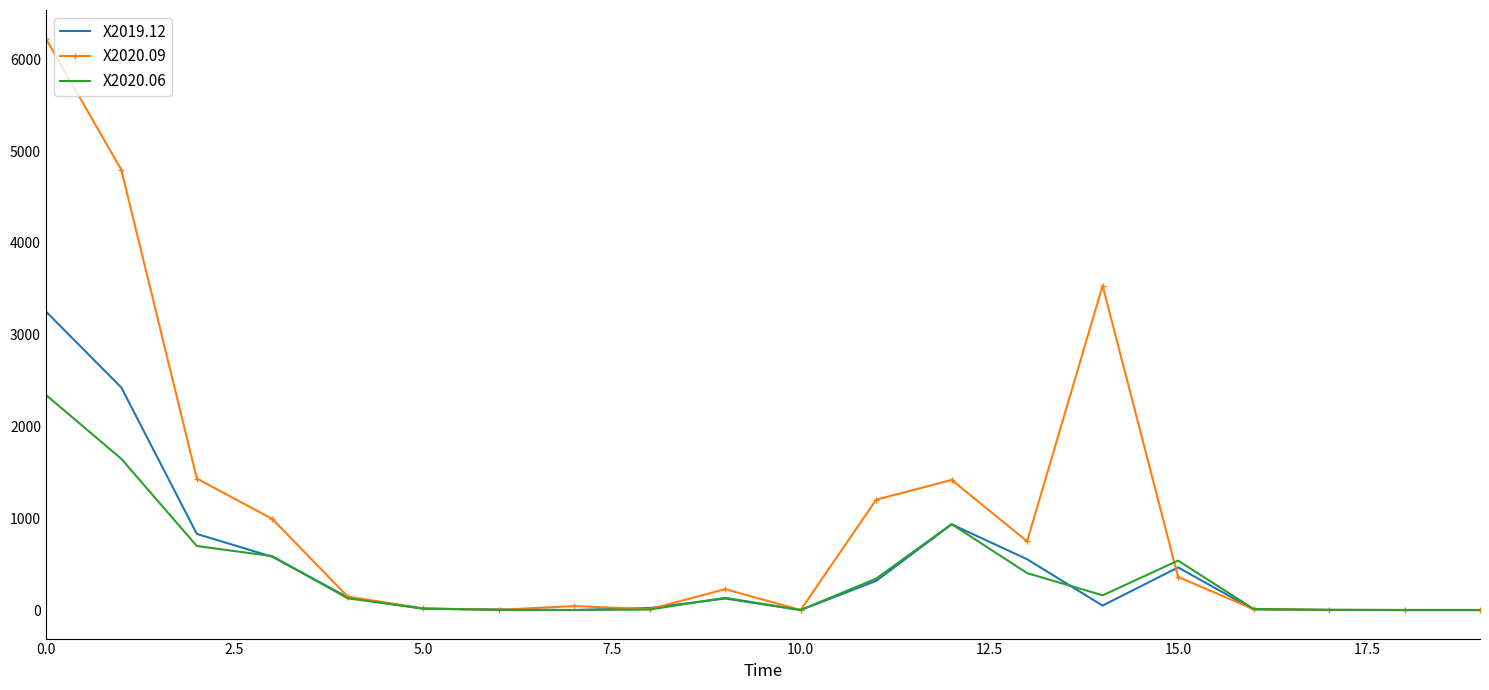

Rank the series by their maximum value, from lowest to highest.

X2020.06, X2019.12, X2020.09